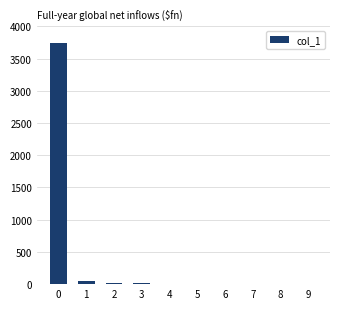

What is the sum of all values?

3850